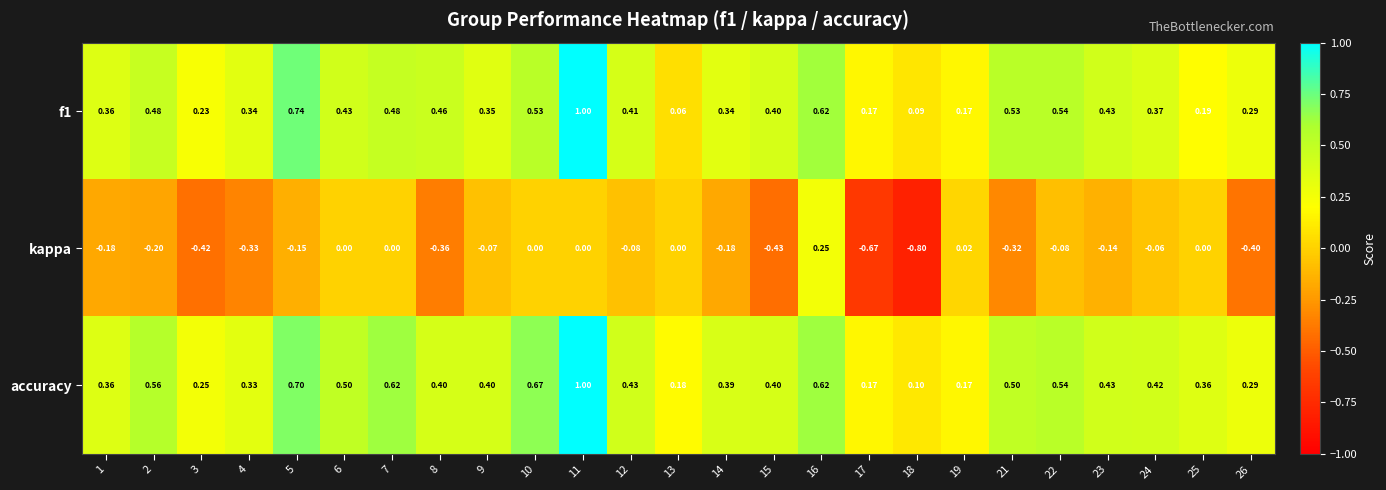

Which series has the largest total across all categories?

accuracy